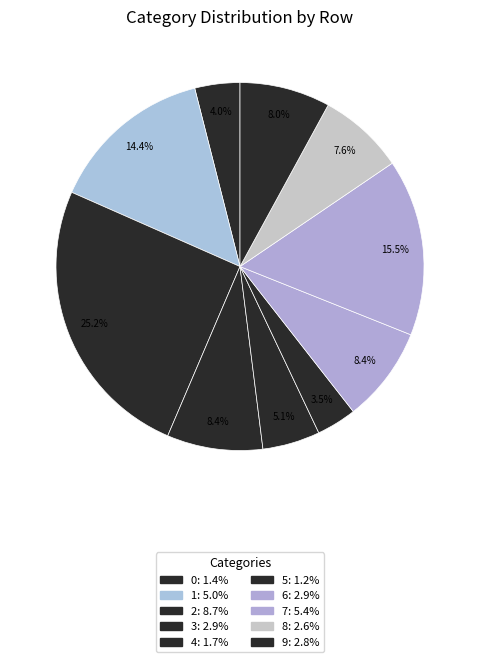

True or false: 8 accounts for 8% of the total.

True